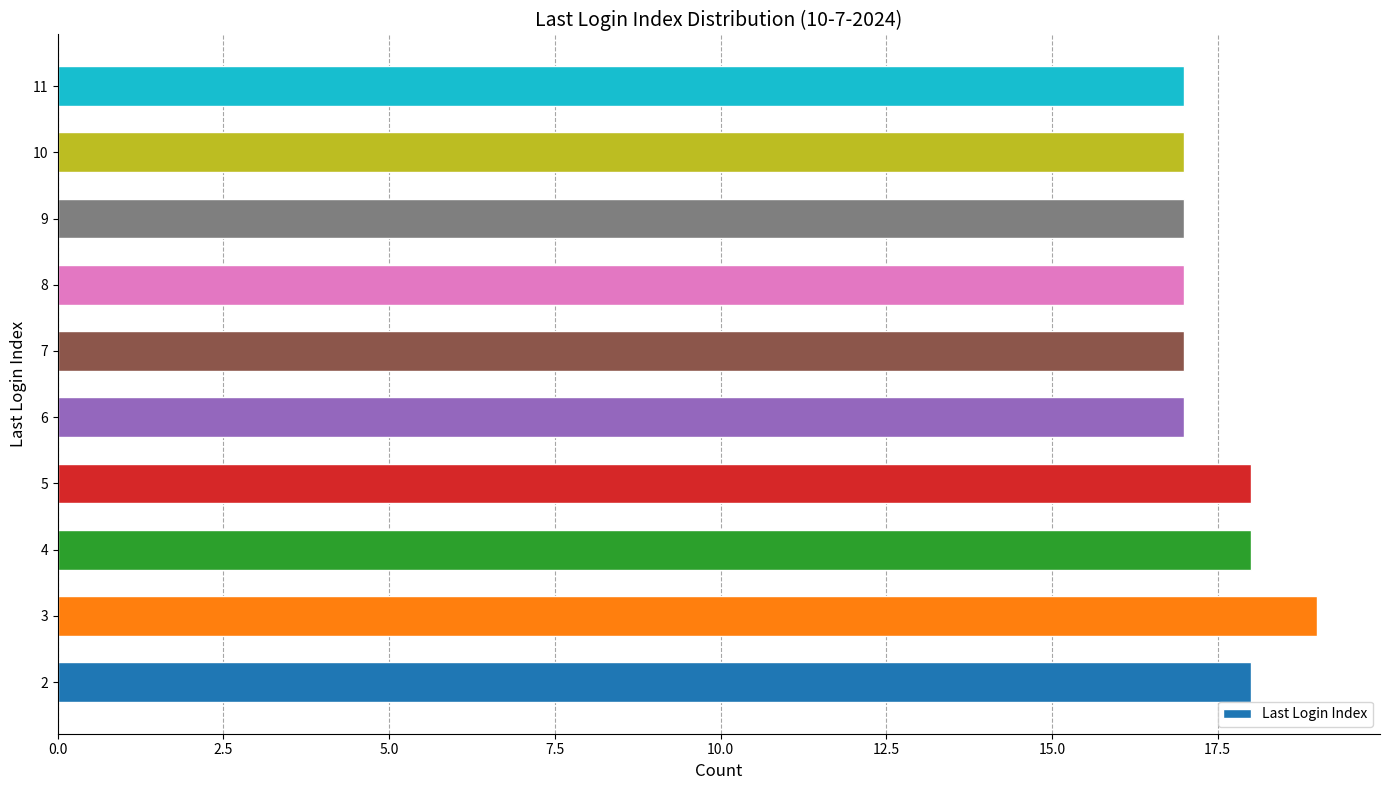

The value at 4 is 24. True or false?

False